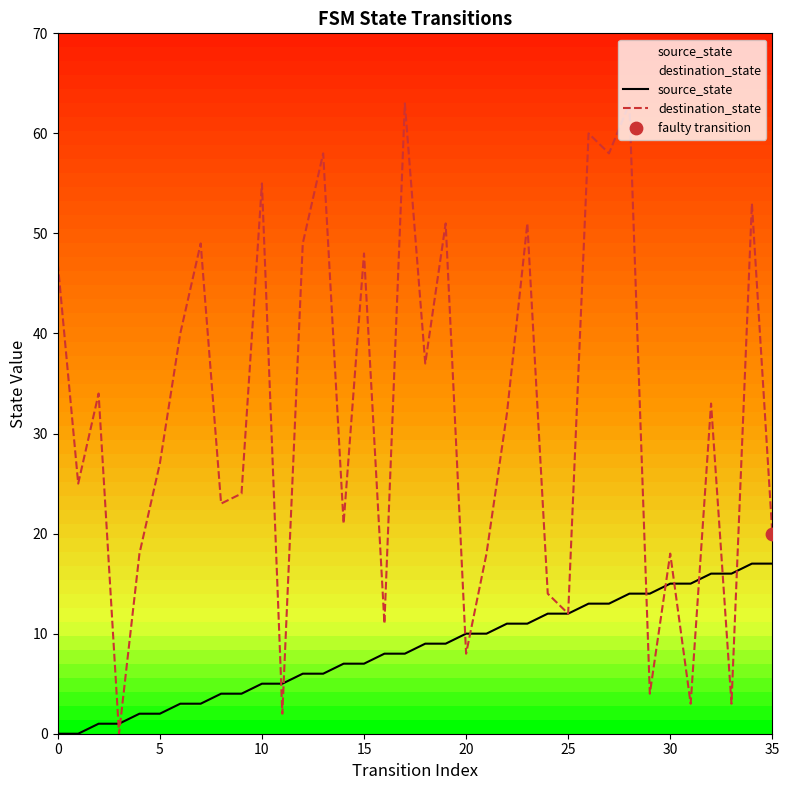

What are all the series names shown in the legend?

source_state, destination_state